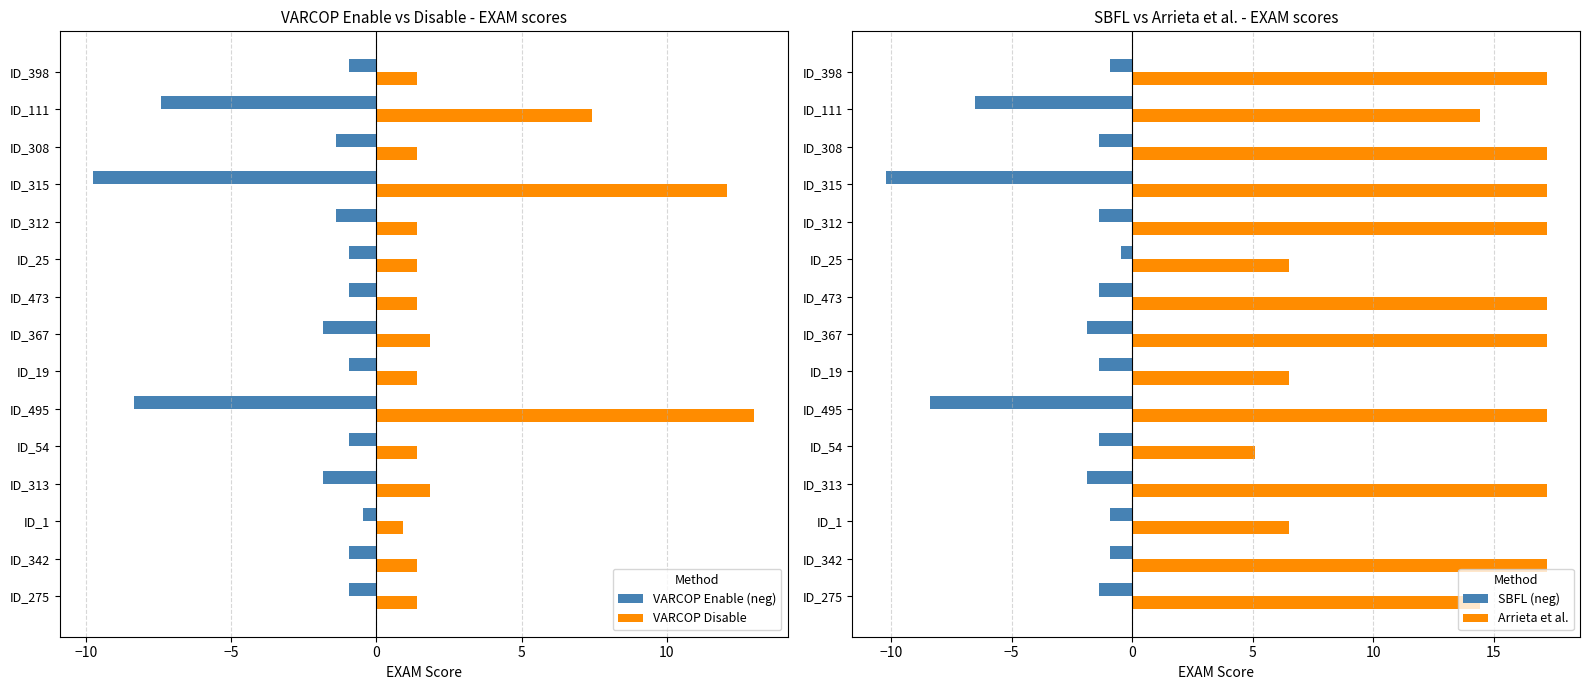

What is the difference between the second highest and second lowest values in the SBFL (neg) series?

7.4